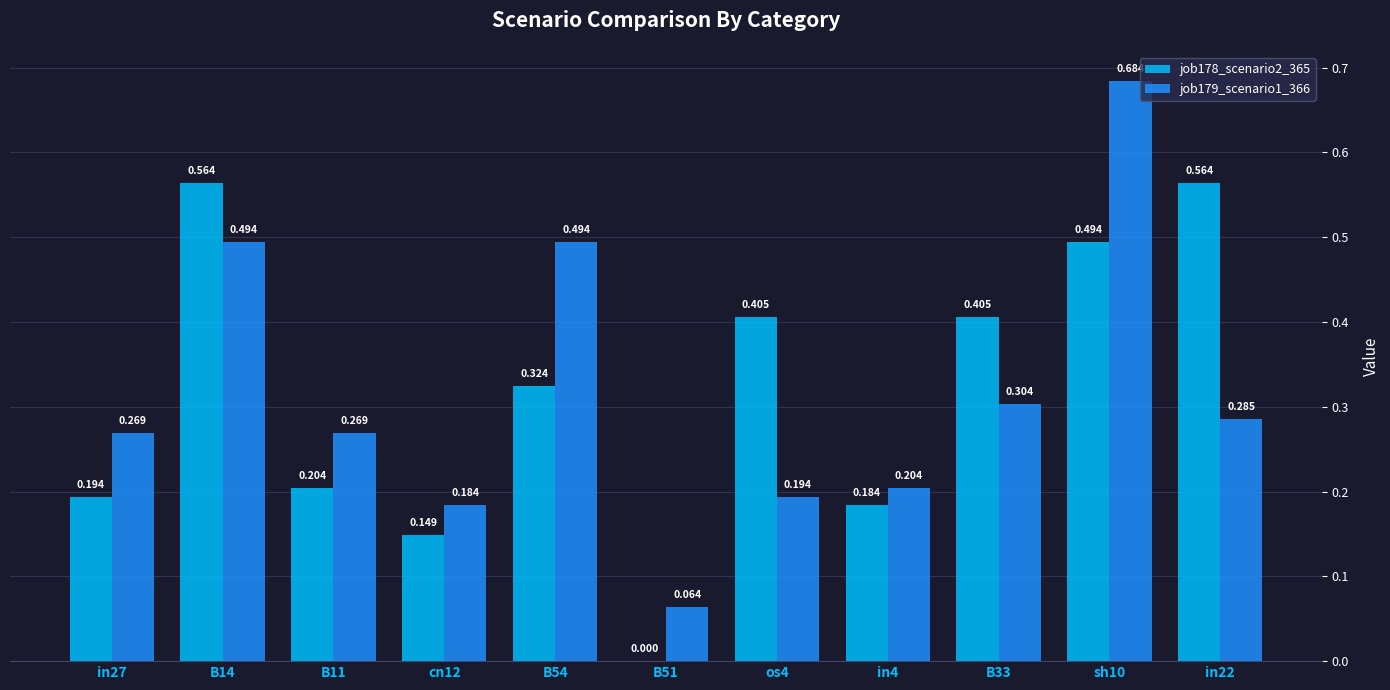

How many groups of bars are there?

11